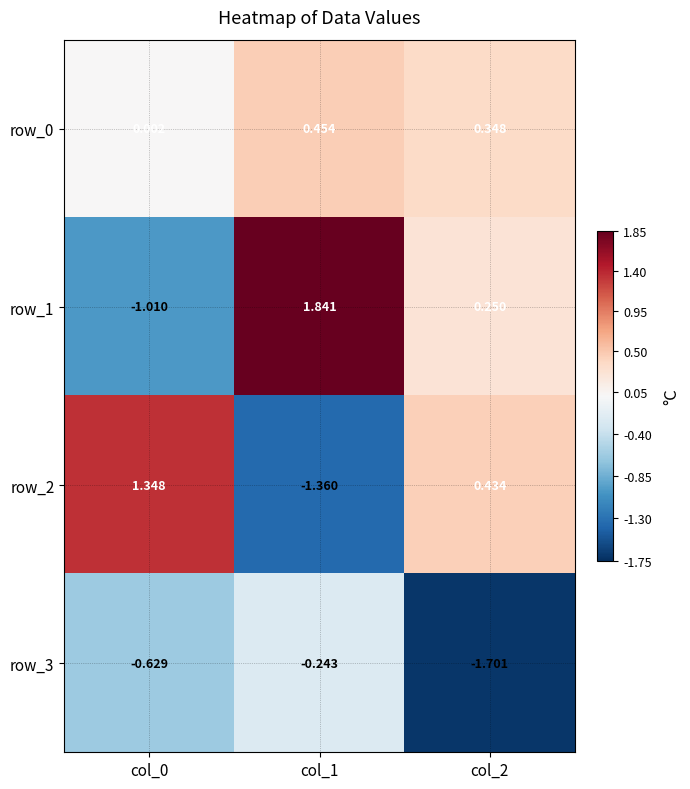

What is the average value of the row_0 series?

0.3